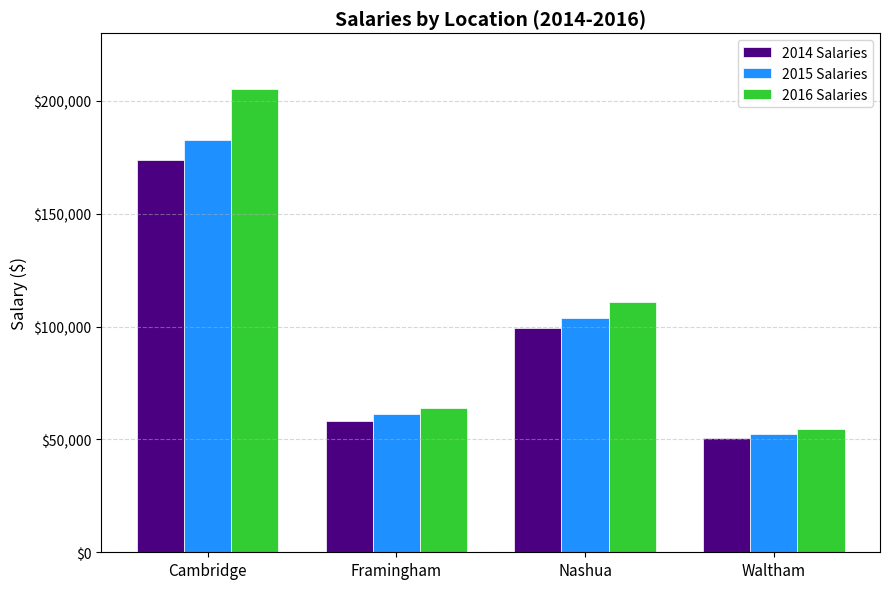

What is the average value of the 2015 Salaries series?

100075